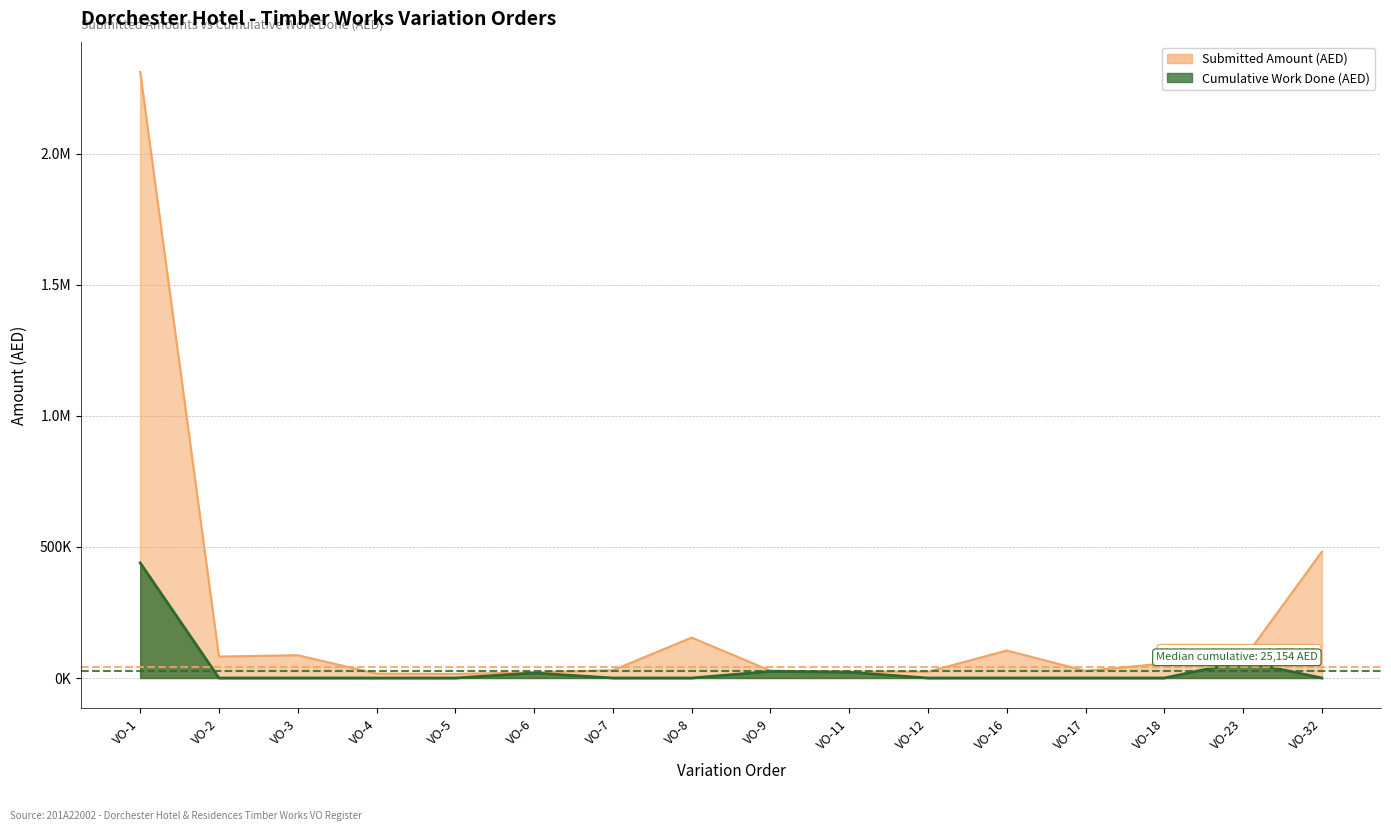

True or false: Cumulative Work Done (AED) has a value of 0.0 at VO-7.

True